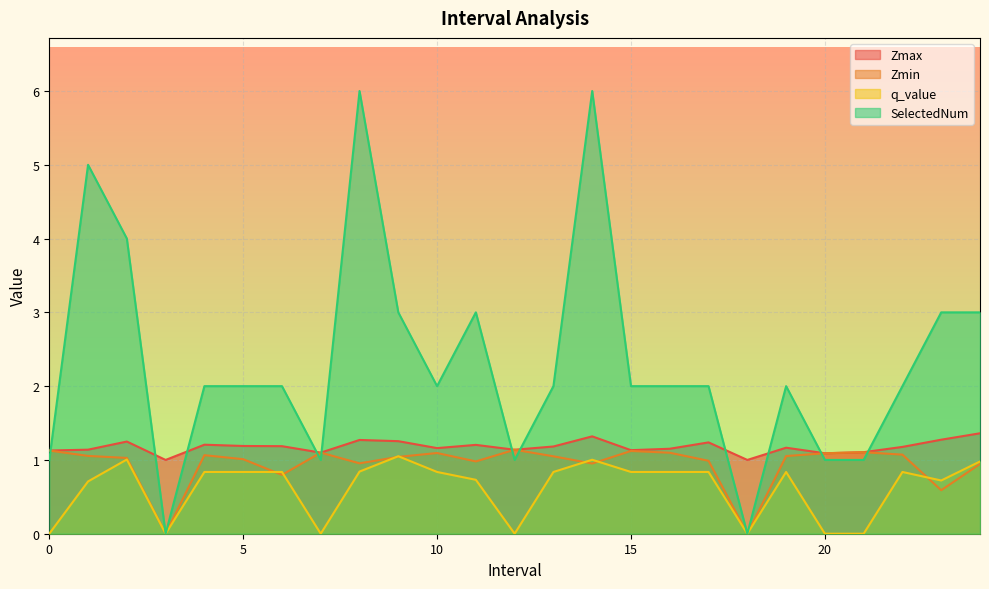

Is the value of Zmin at 8 greater than the value of q_value at 21?

Yes